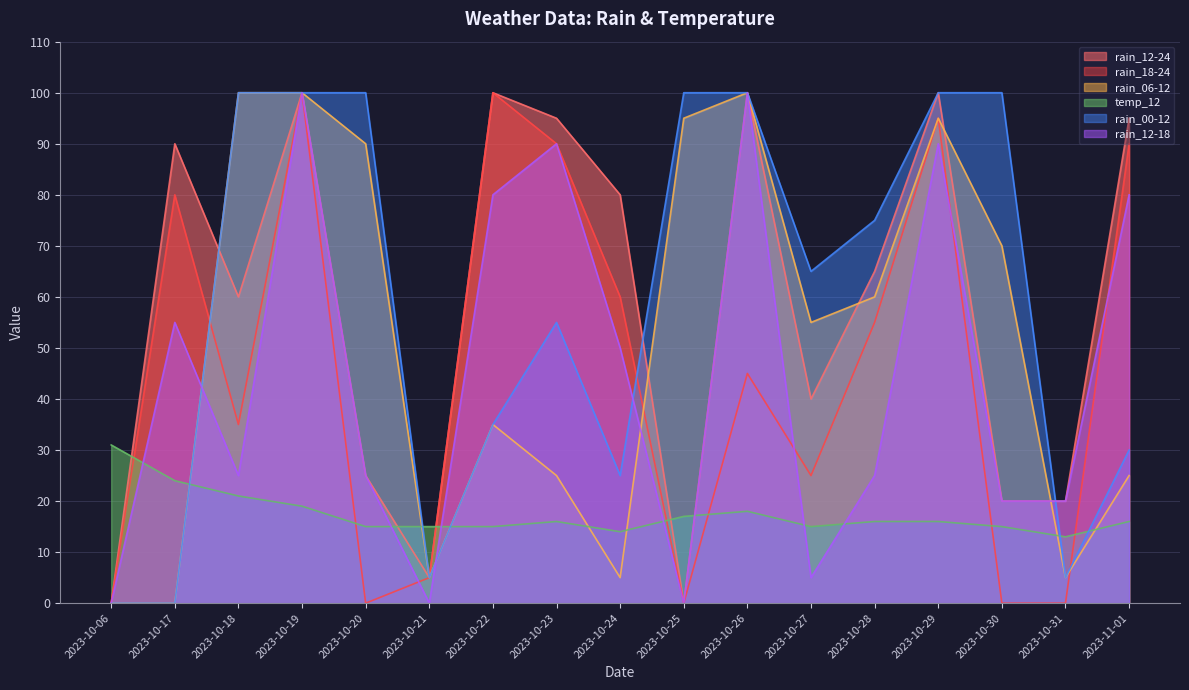

What is the total value across all series at 2023-10-18?

341